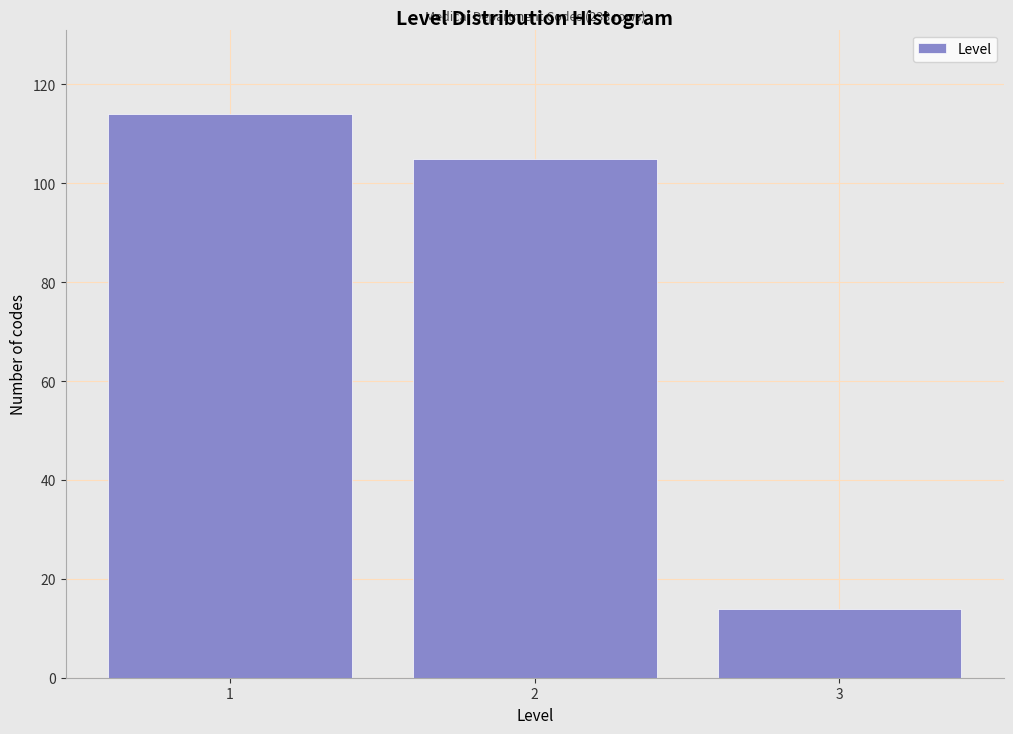

Over which range of the x-axis is the bar tallest?

0.5 to 1.5